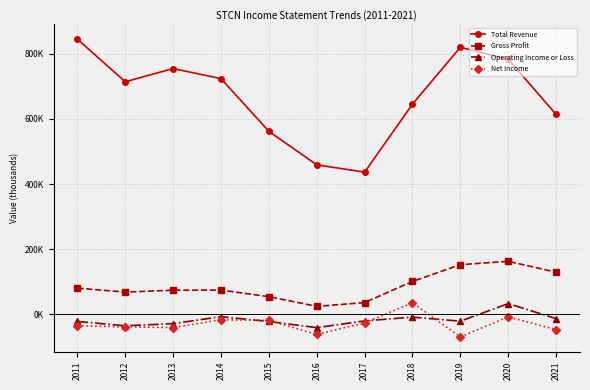

List the series in order of their peak value, lowest first.

Operating Income or Loss, Net Income, Gross Profit, Total Revenue